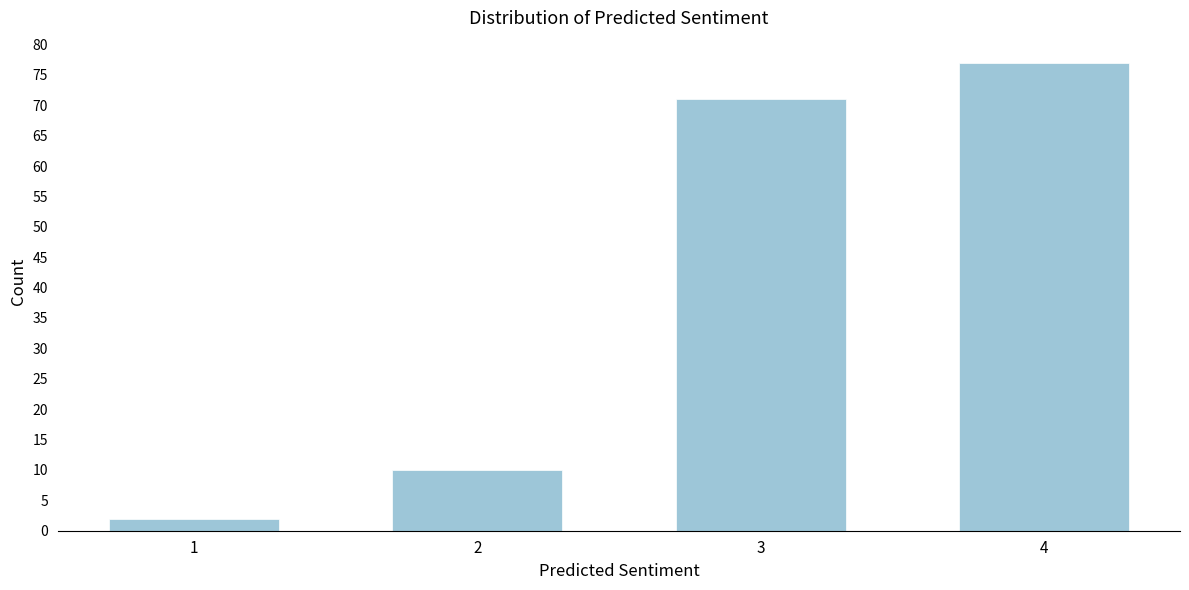

Reading left to right, what are all the values shown in this chart?

1=2	2=10	3=71	4=77